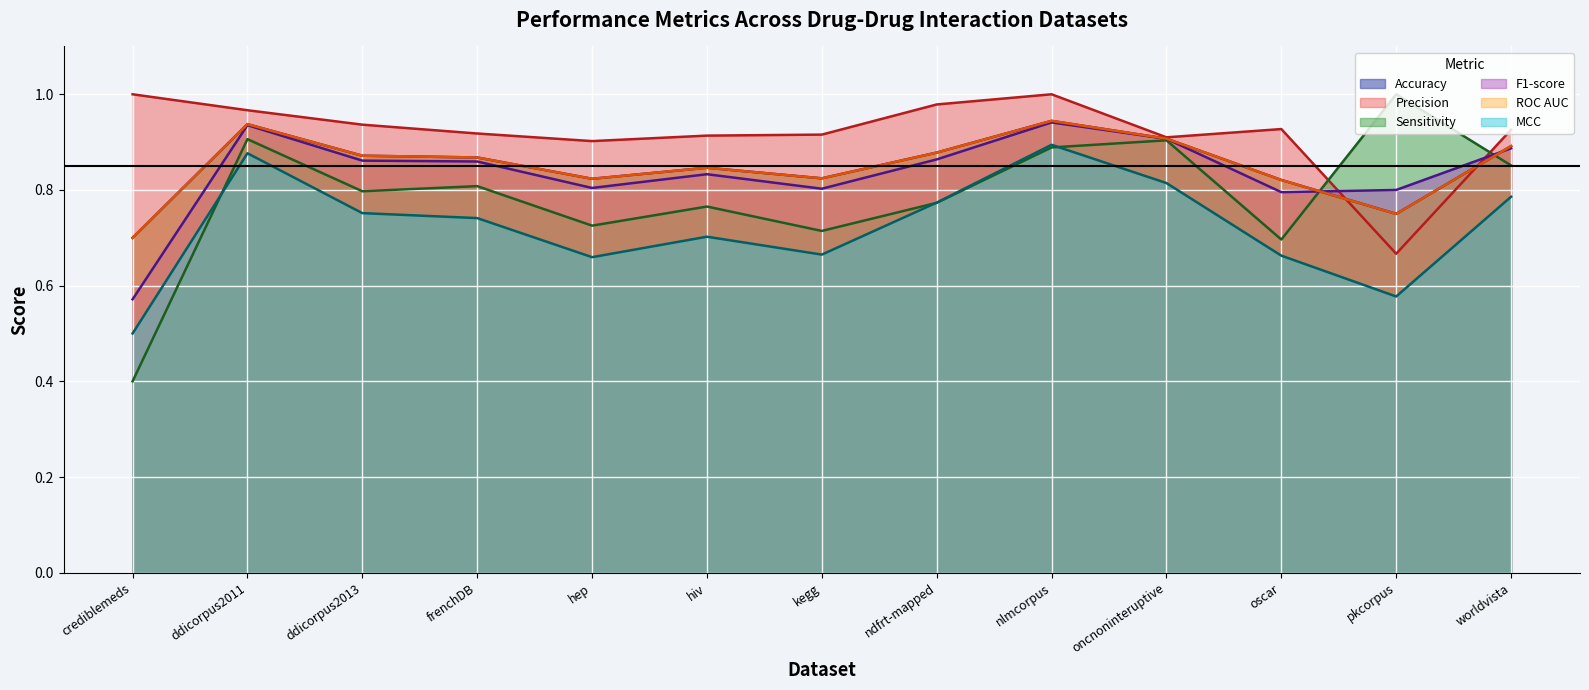

What is the sum of the MCC values at worldvista and pkcorpus?

1.4